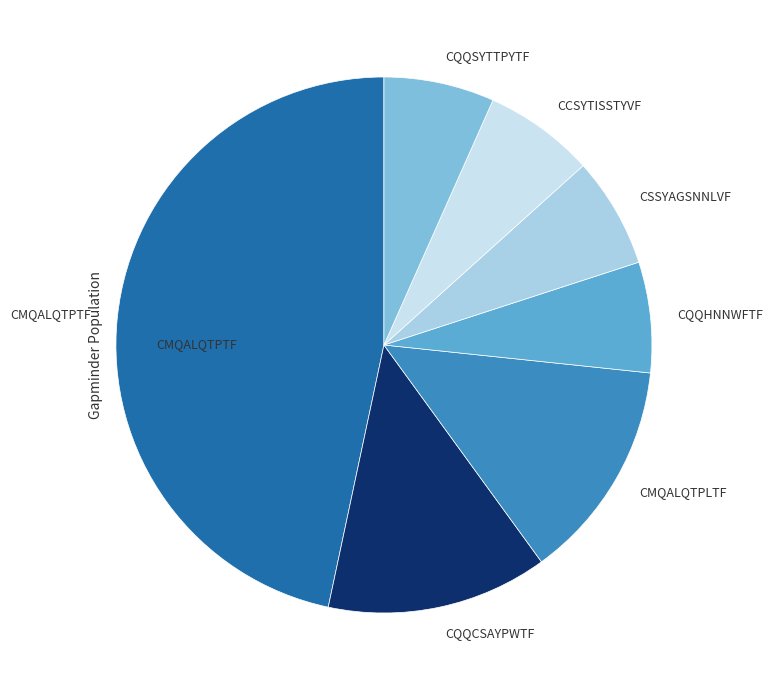

Count the number of slices in the pie.

7